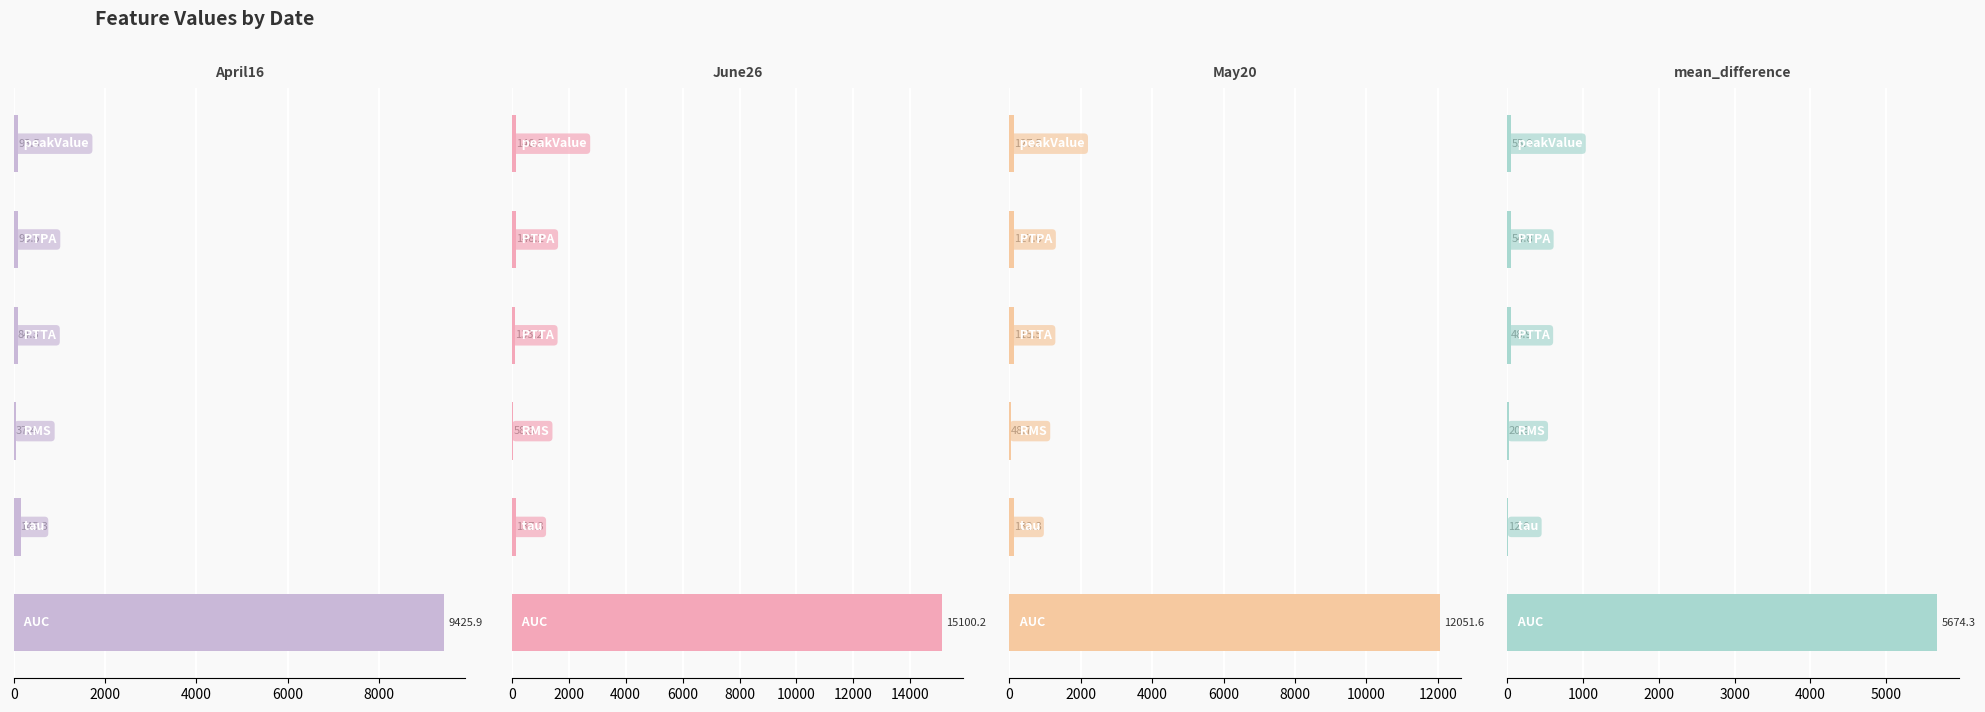

What is the value of the May20 bar at the 2nd from the left?

127.6